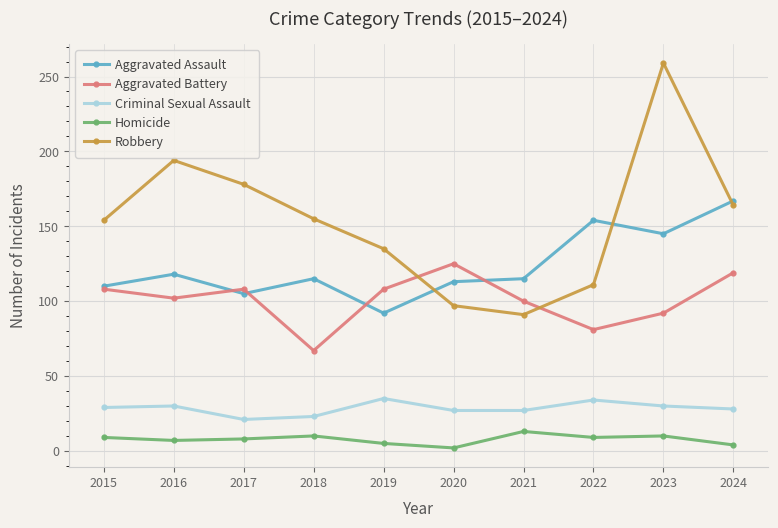

How many lines are shown in the chart?

5